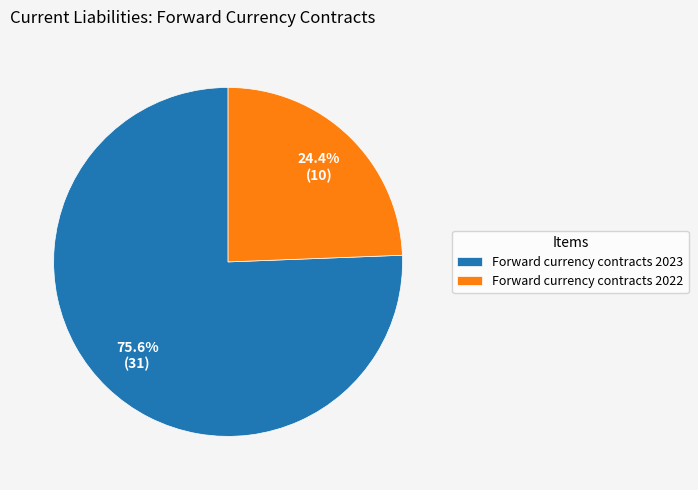

Approximately how many times larger is the value at Forward currency contracts 2023 compared to Forward currency contracts 2022?

3.1